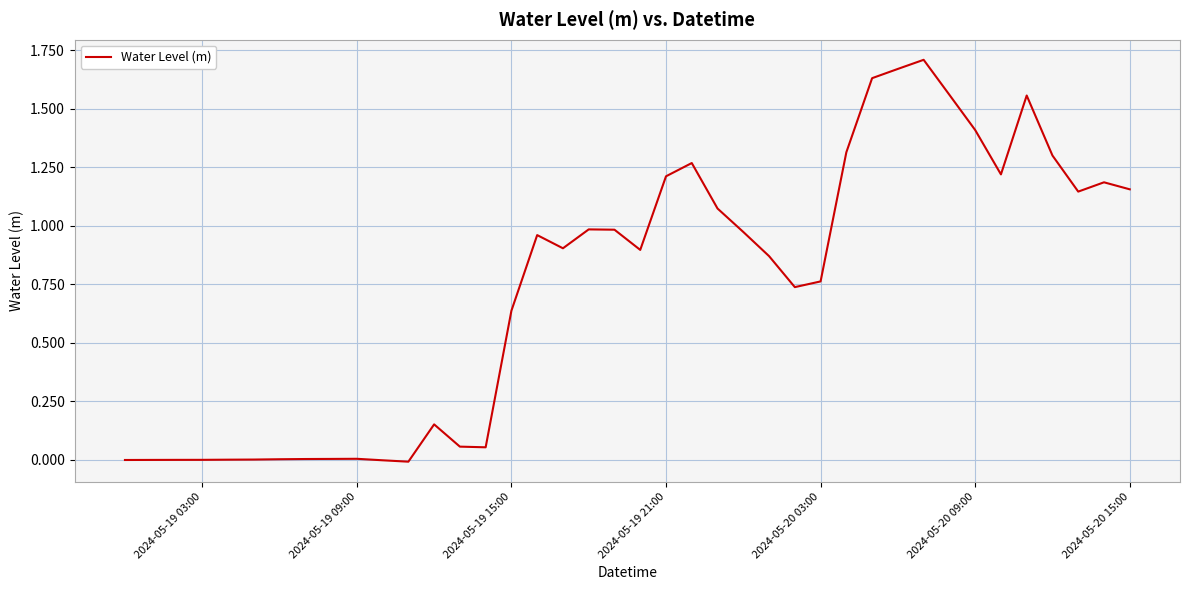

How many lines are shown in the chart?

1